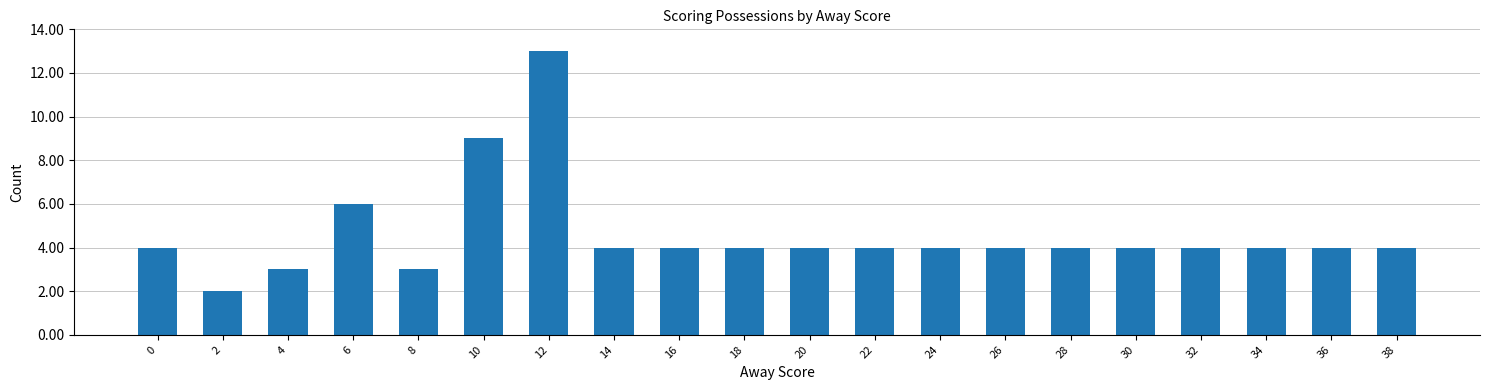

What is the sum of the values at 2 and 38?

6